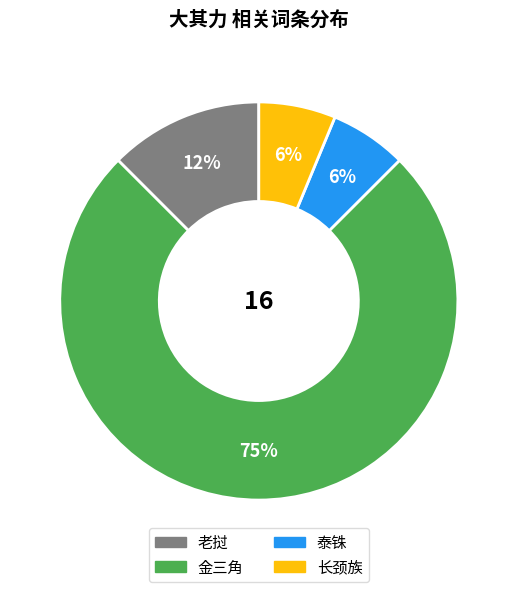

What percentage is the 长颈族 slice, to the nearest percent?

6%